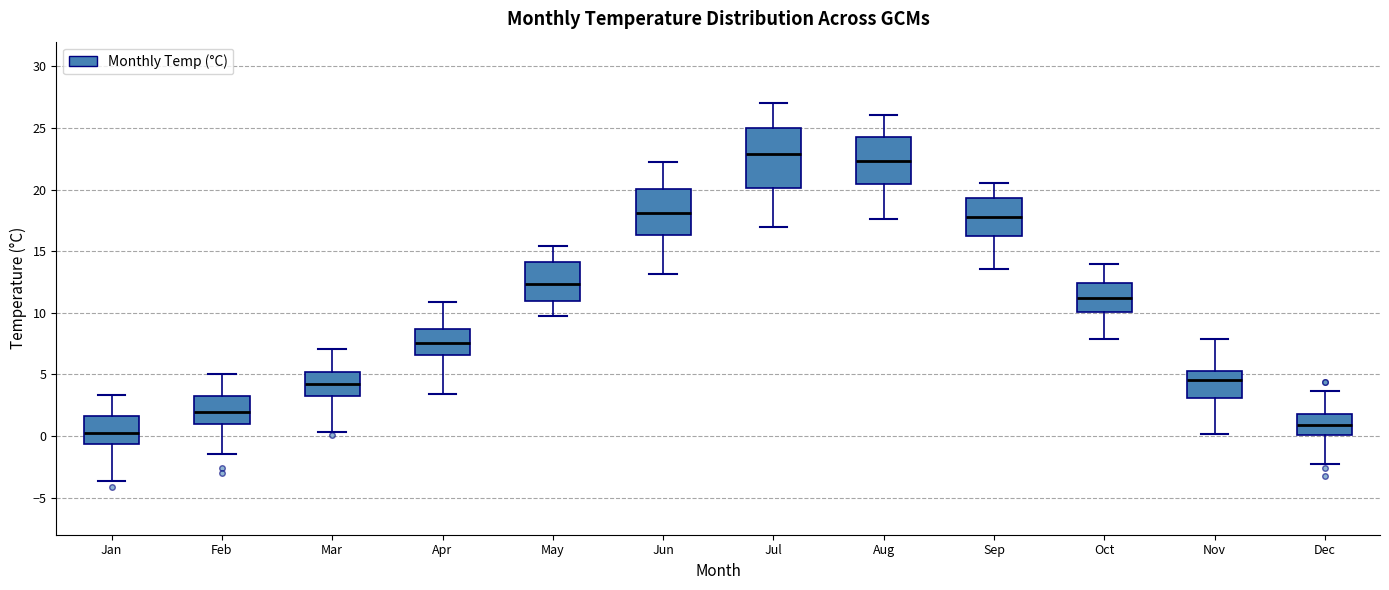

Where does the lower whisker of the box for Jan end on the y-axis? The values are not printed on the chart, so give them approximately, as read against the axis.

-3.5